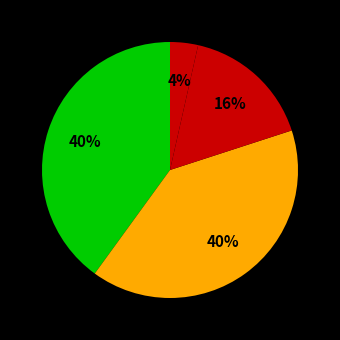

How many segments does this pie chart have?

4